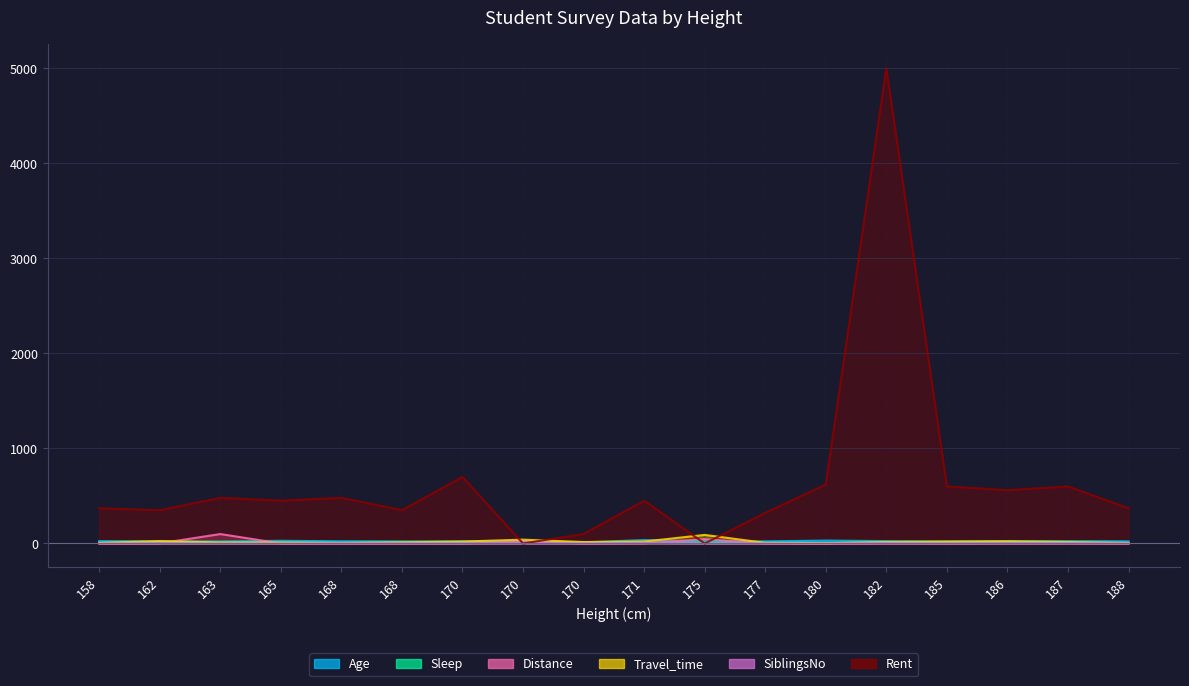

Between which two adjacent categories do Rent and Distance first intersect?

170 and 170